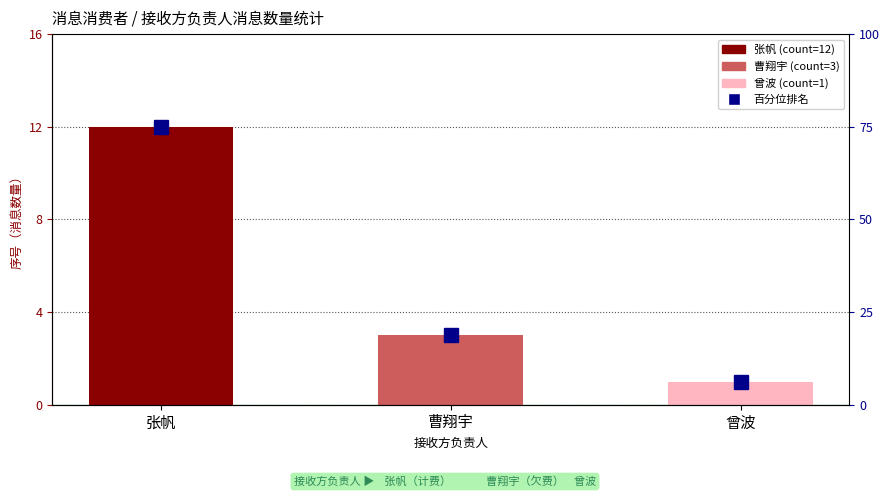

Rank the categories by value from highest to lowest.

张帆, 曹翔宇, 曾波